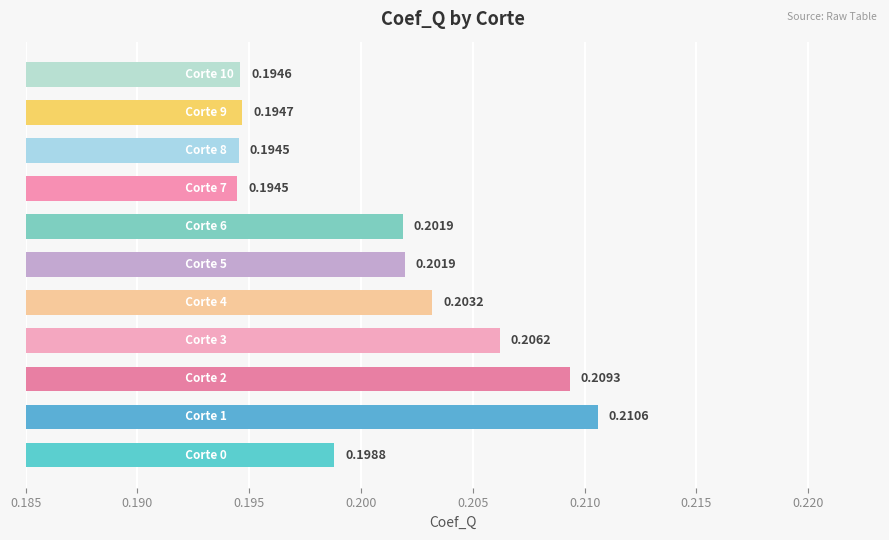

How many data points does each series have?

11